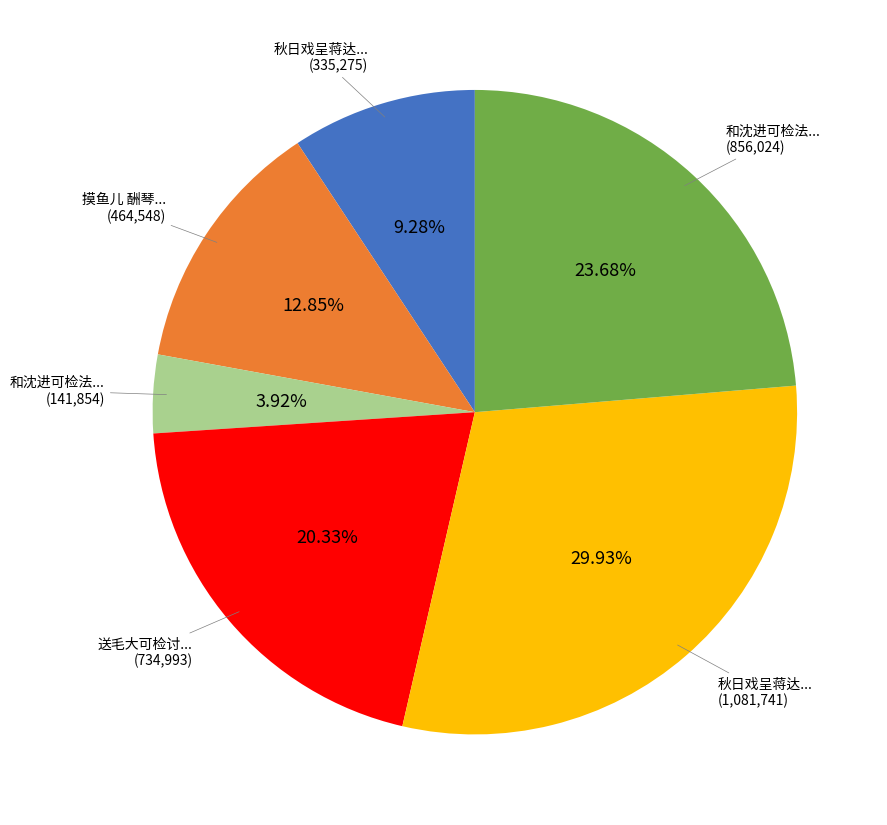

Is there any slice that represents more than half of the pie?

No